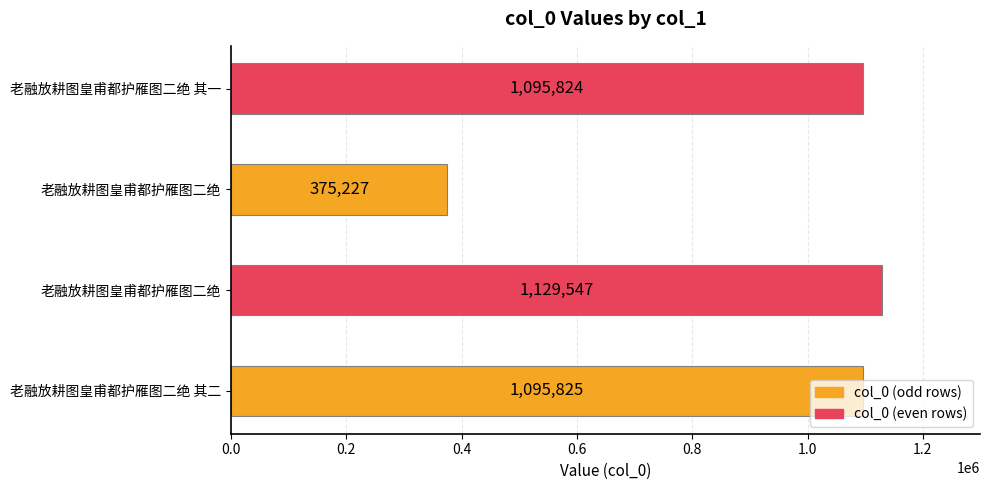

What is the sum of the values at 老融放耕图皇甫都护雁图二绝 其一 and 老融放耕图皇甫都护雁图二绝?

1471051